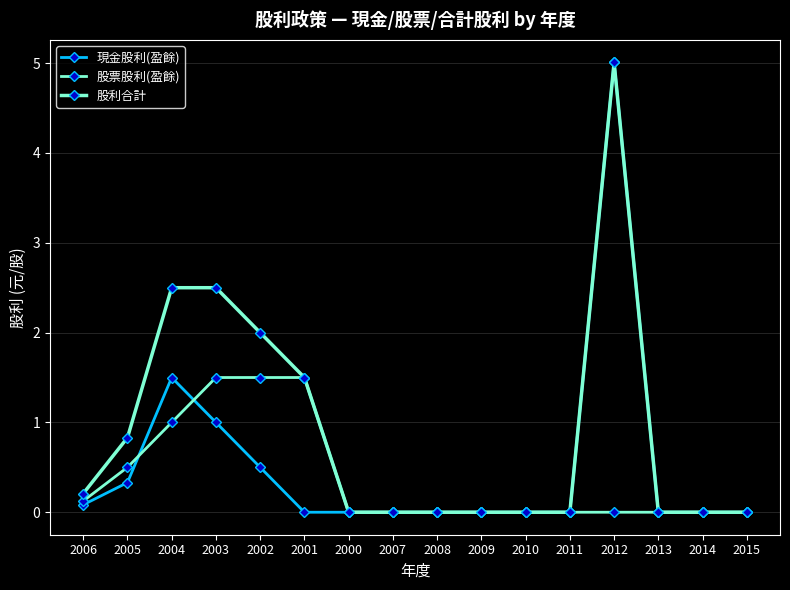

How many data points does each series have?

16